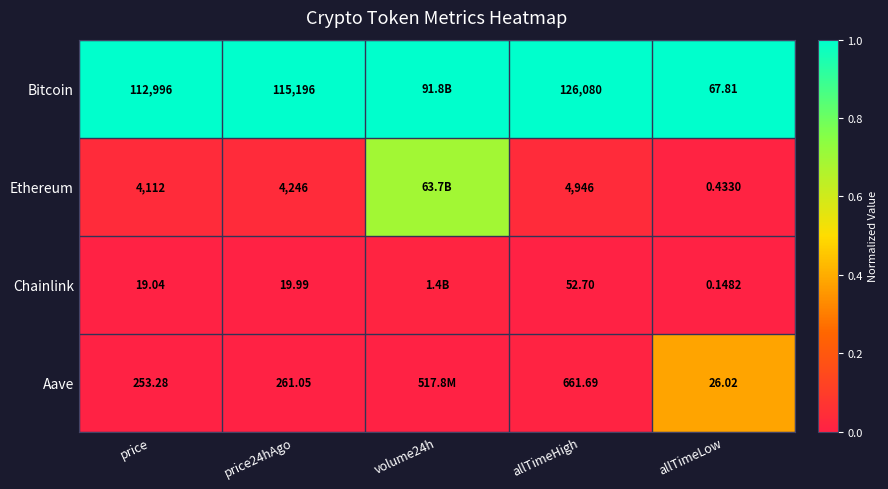

Is the value of Aave at allTimeLow greater than the value of Bitcoin at allTimeHigh?

No